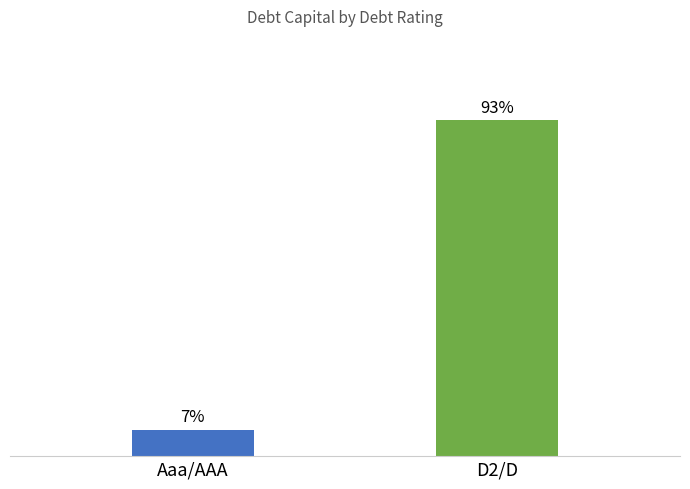

At which category does the chart reach its minimum across all series?

Aaa/AAA